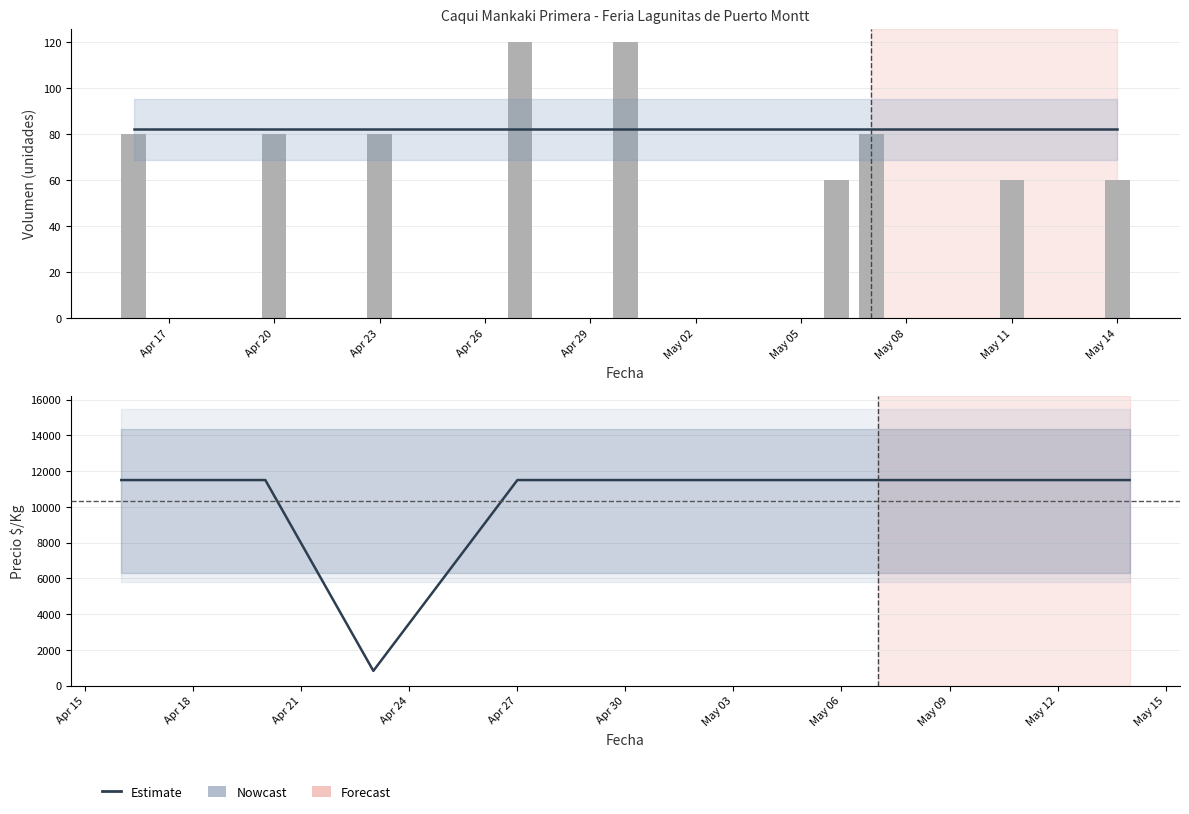

True or false: Estimate has a value of 11500 at May 06.

True